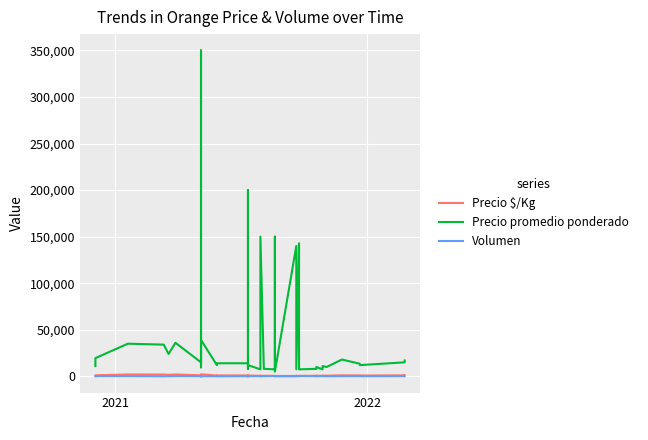

How many lines are shown in the chart?

3